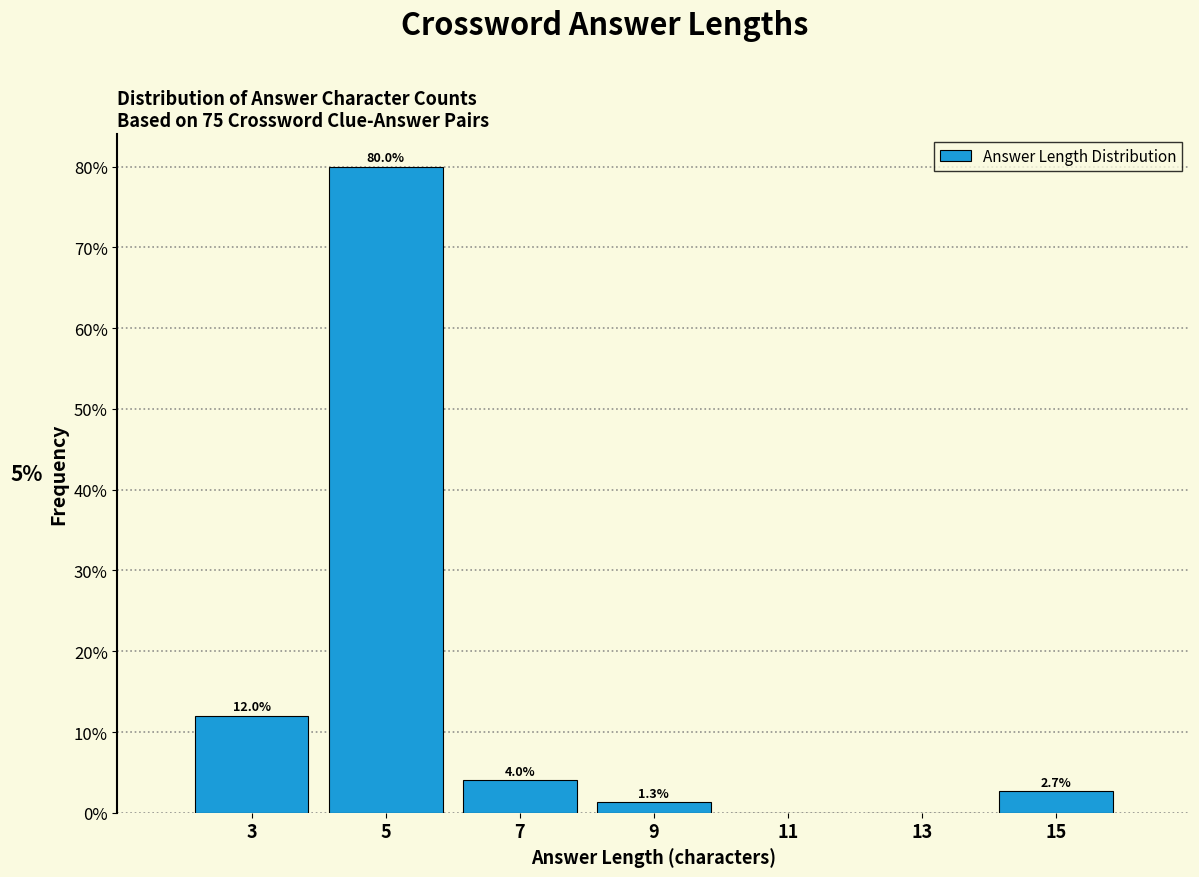

Which range on the x-axis has the tallest bar?

4 to 6